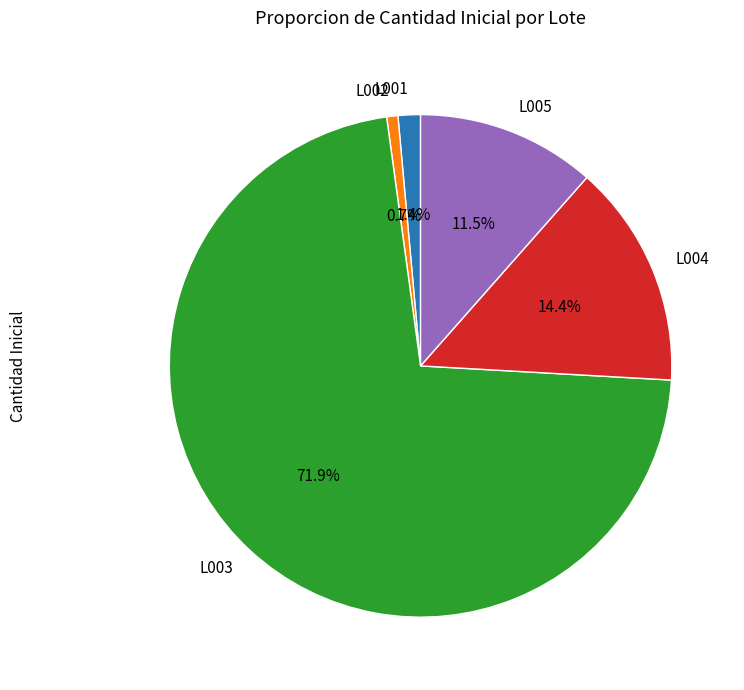

How many segments does this pie chart have?

5